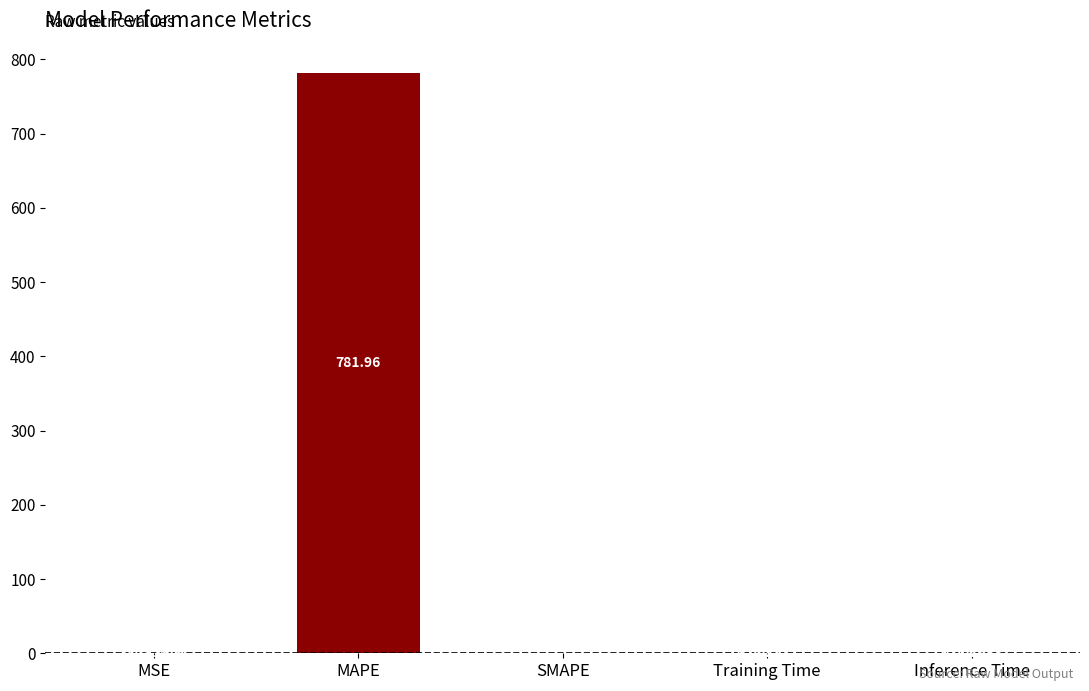

Where is the data nearest to the value 390?

MSE